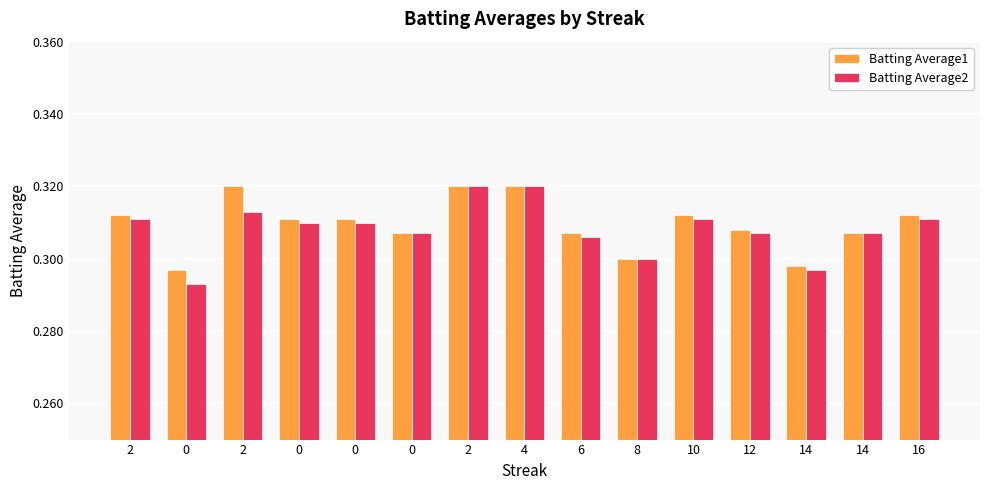

What is the label of the 3rd bar from the left?

2